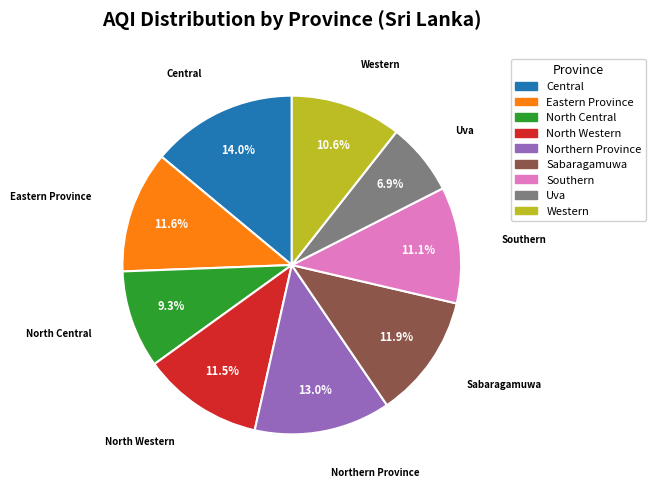

What portion of the pie excludes Uva?

93.1%